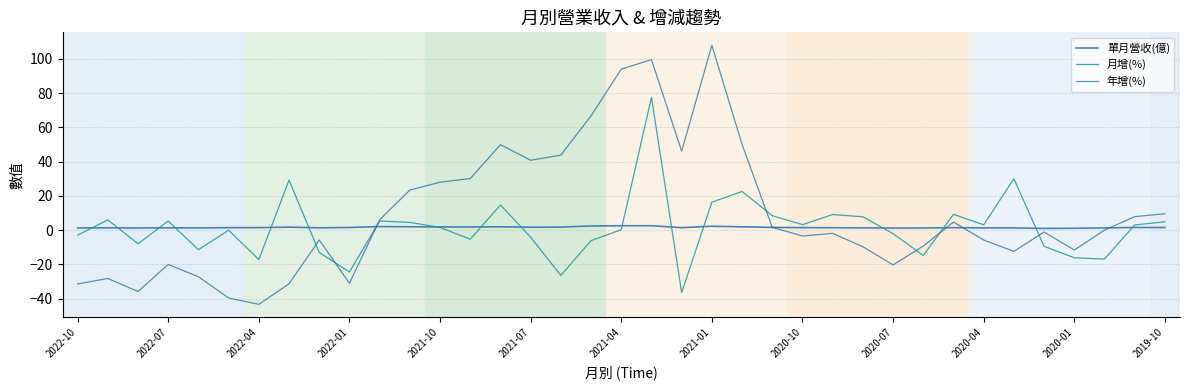

How many lines are shown in the chart?

3